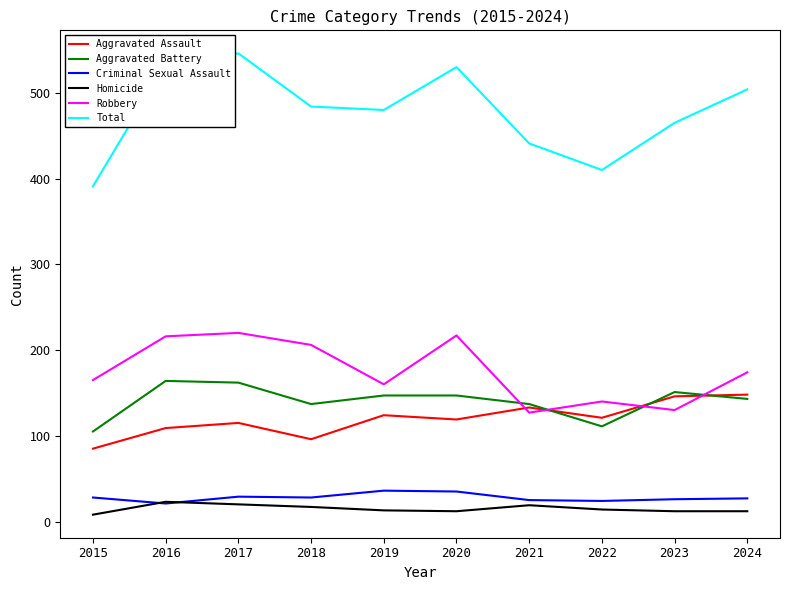

What is the difference between the highest and lowest values at 2021?

422